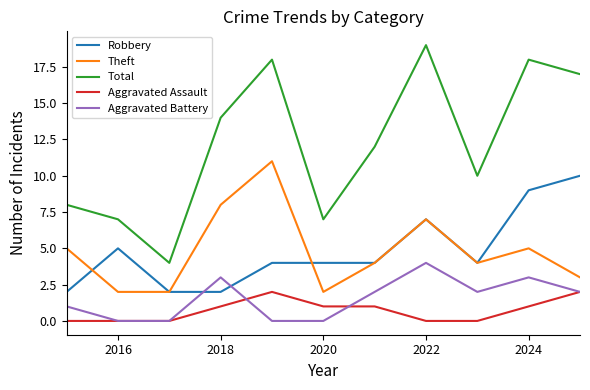

Reading right to left, list all the values displayed in this chart.

Robbery: 10	9	4	7	4	4	4	2	2	5	2
Theft: 3	5	4	7	4	2	11	8	2	2	5
Total: 17	18	10	19	12	7	18	14	4	7	8
Aggravated Assault: 2	1	0	0	1	1	2	1	0	0	0
Aggravated Battery: 2	3	2	4	2	0	0	3	0	0	1